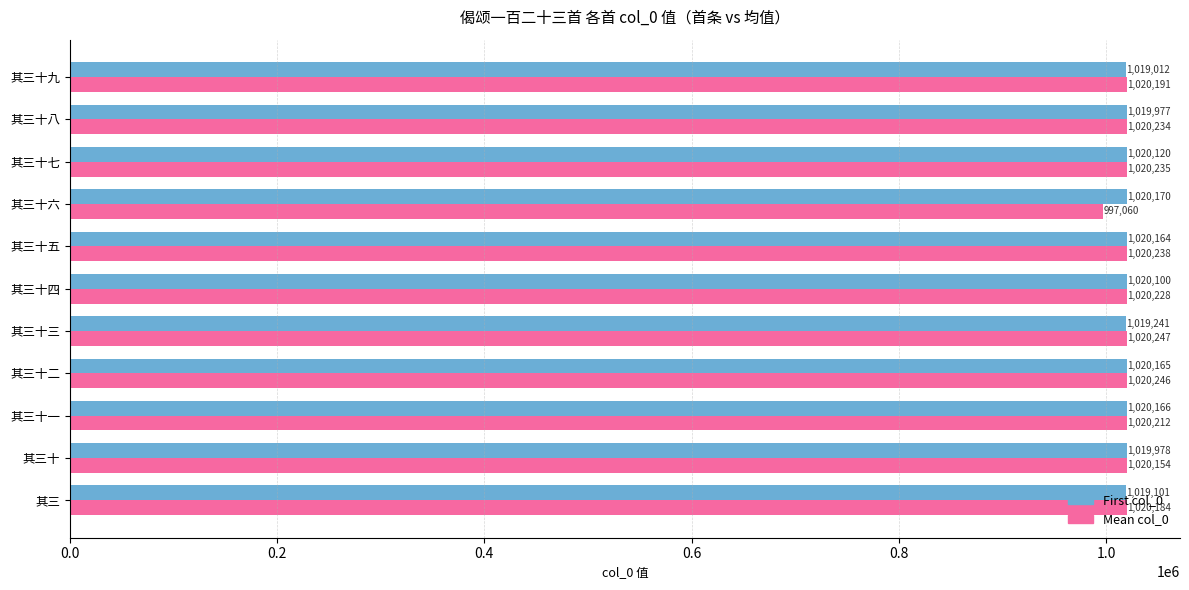

At how many categories does at least one series exceed 1008691?

11